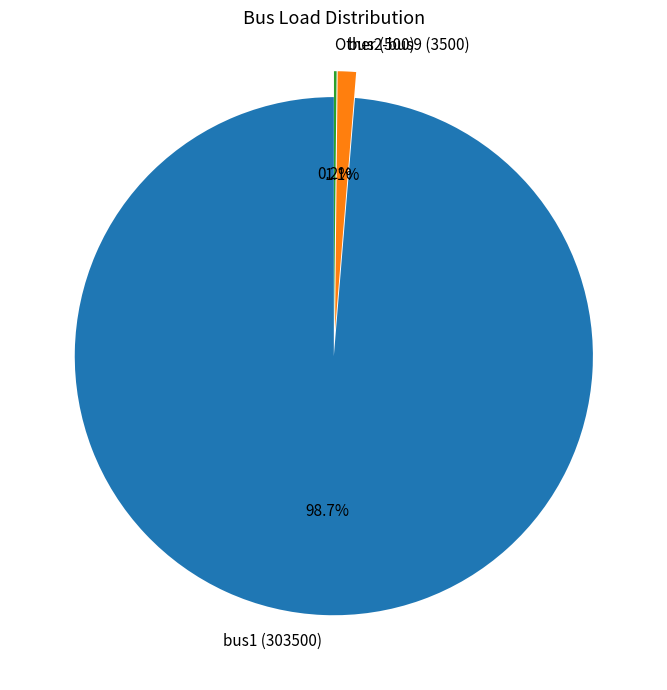

Does any single category account for the majority?

Yes